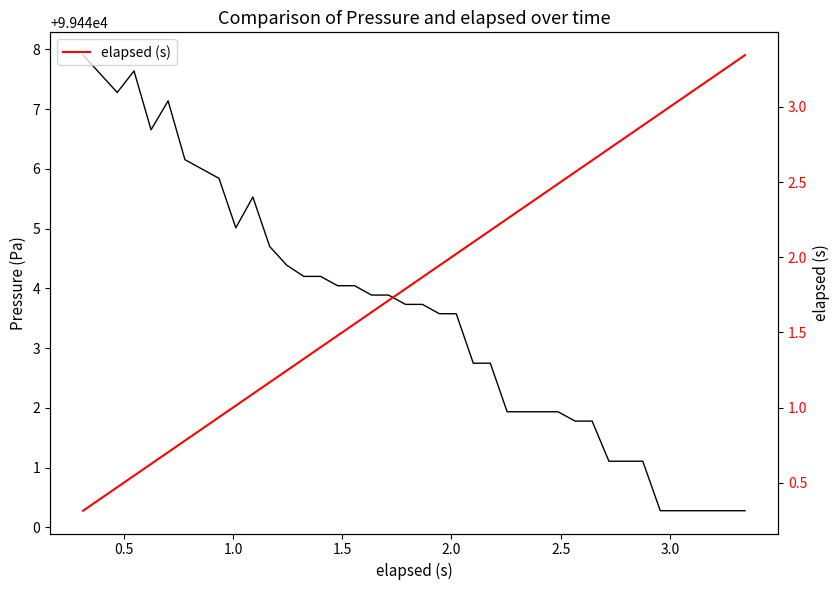

True or false: elapsed (s) has more than 0 points higher than both neighbors.

False